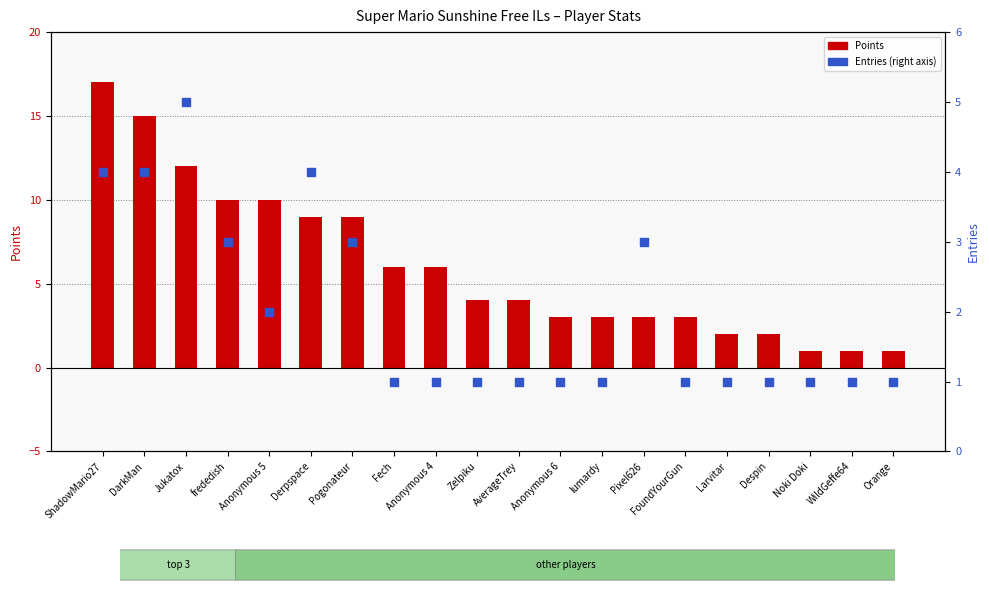

Is the value of Points at FoundYourGun greater than the value of Entries (right axis) at Despin?

Yes